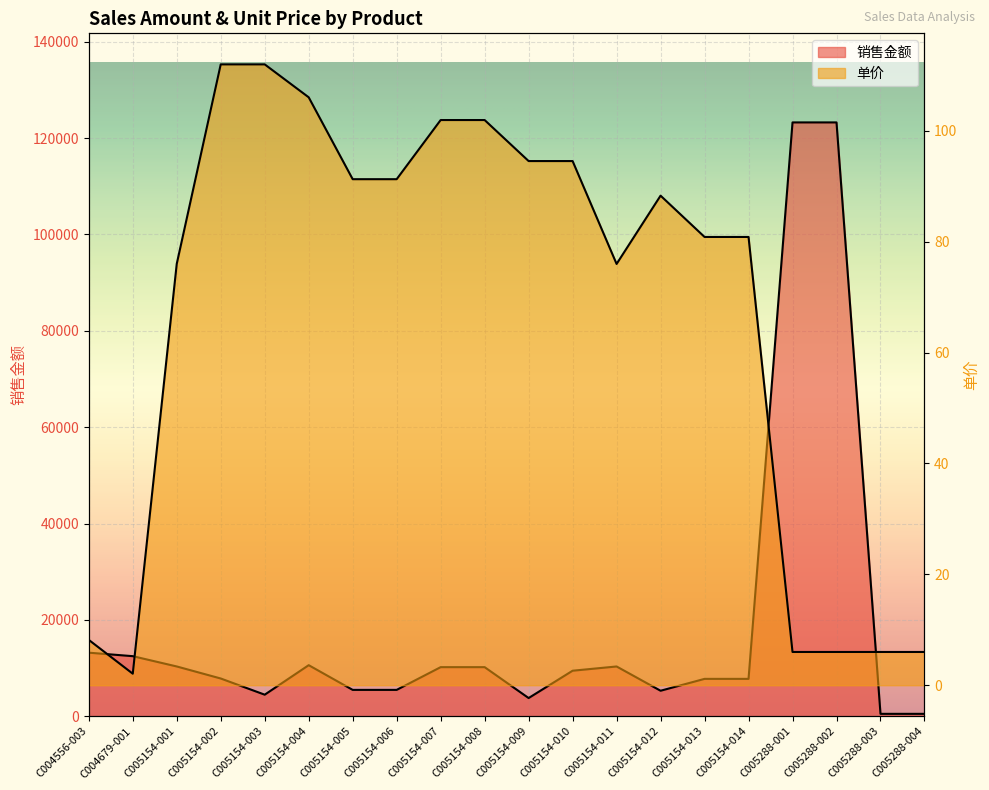

Which has a higher value, C004679-001 or C005154-006?

C004679-001